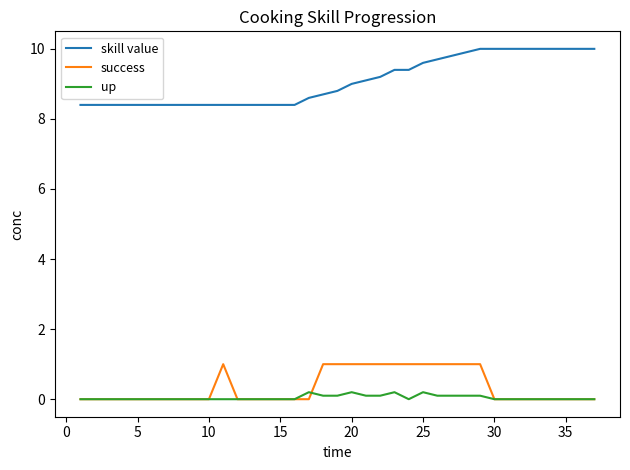

True or false: skill value and success intersect in this chart.

False